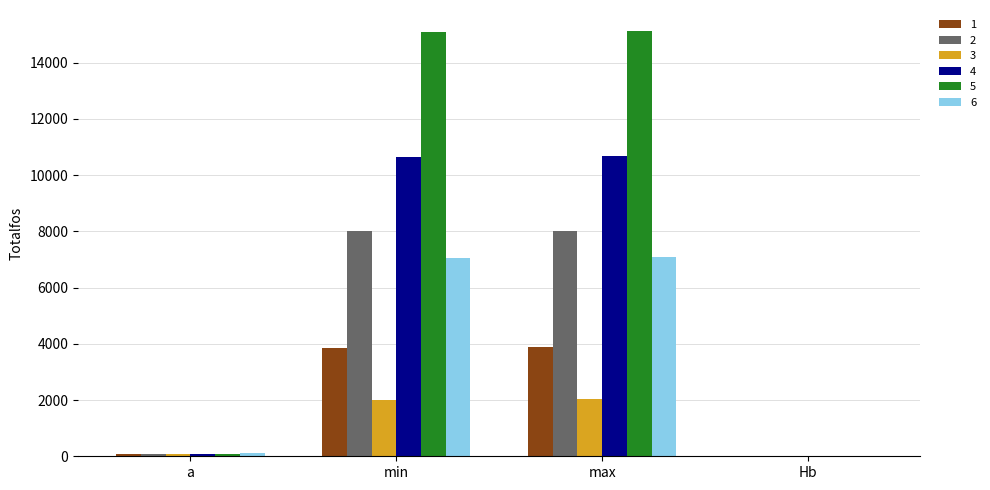

The 6 series shows 1993 at max. True or false?

False